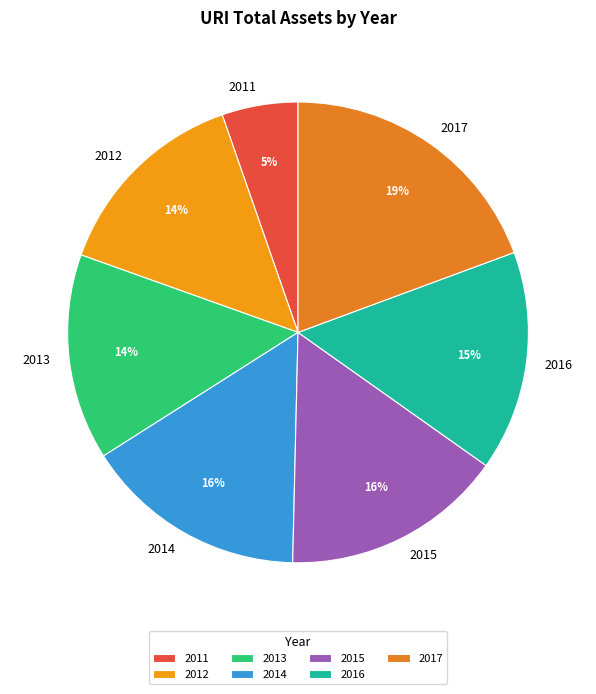

What is the largest slice in the pie chart?

2017